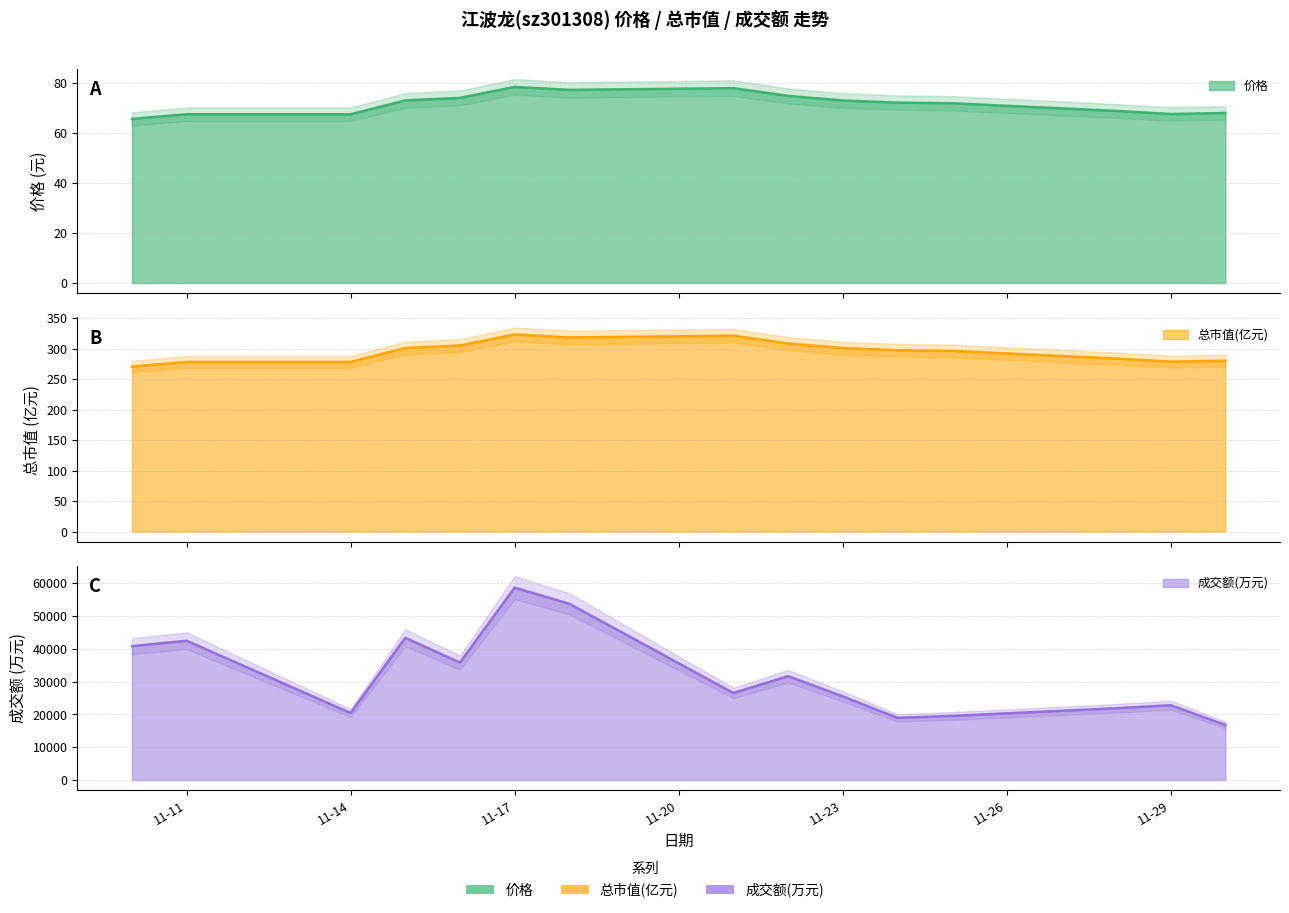

True or false: 价格 and 成交额(万元) intersect in this chart.

False